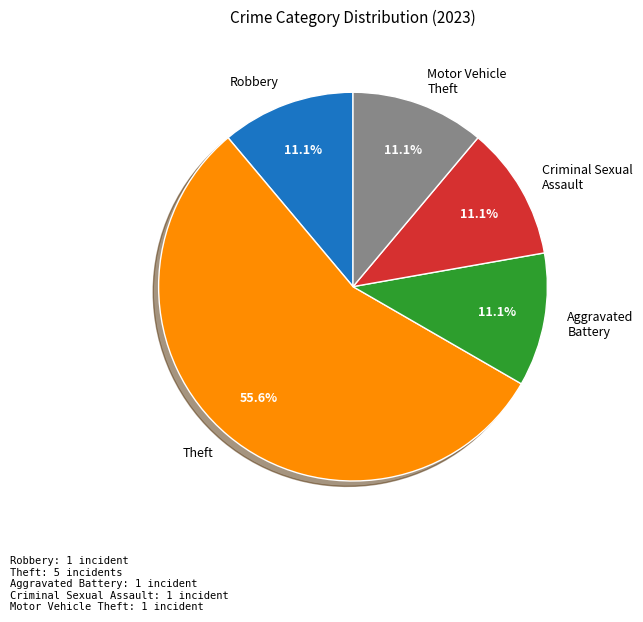

Which has a higher value, Theft or Aggravated Battery?

Theft